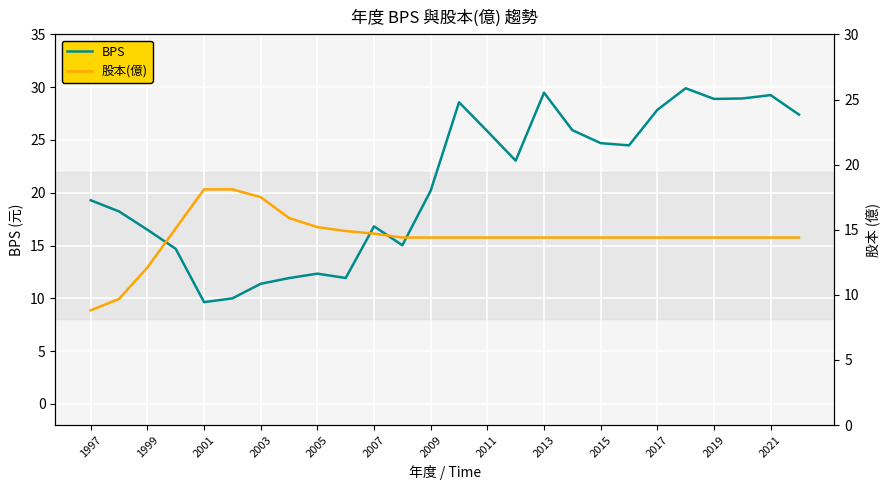

The value of BPS at 1997 is 13.4. True or false?

False